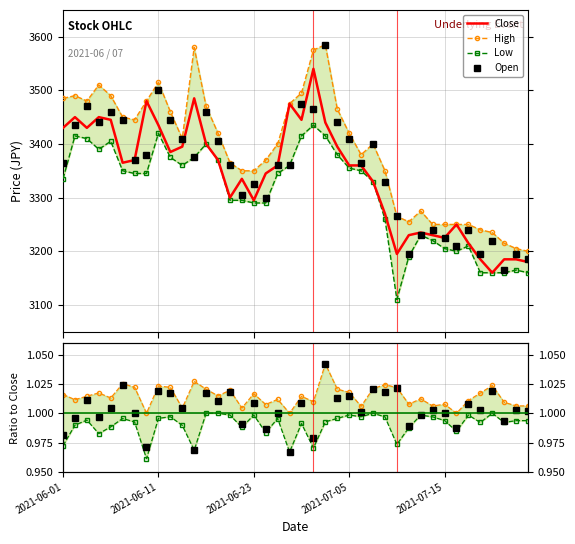

At how many categories does at least one series exceed 3239?

36